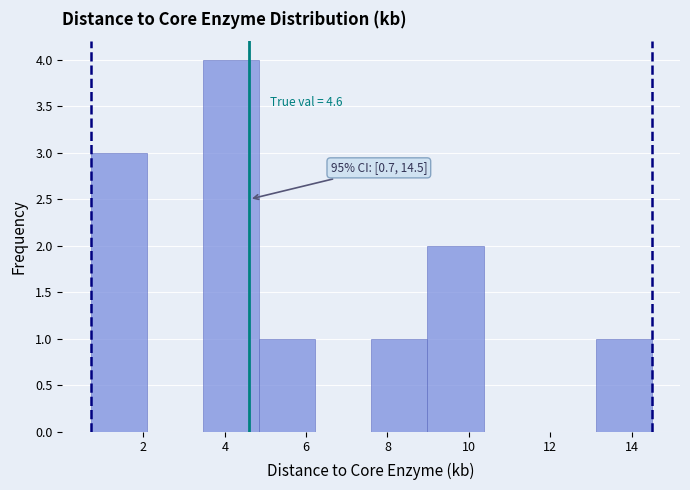

Which range on the x-axis has the tallest bar?

3.46 to 4.84